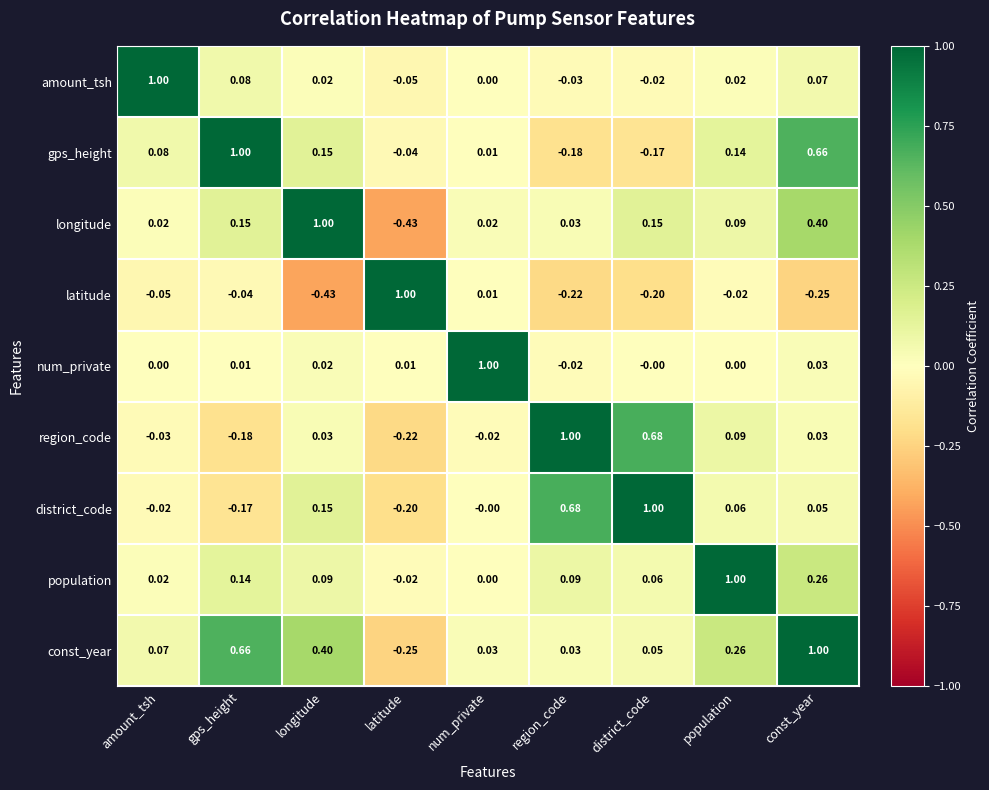

Rank the categories by gps_height value from lowest to highest.

region_code, district_code, latitude, num_private, amount_tsh, population, longitude, const_year, gps_height